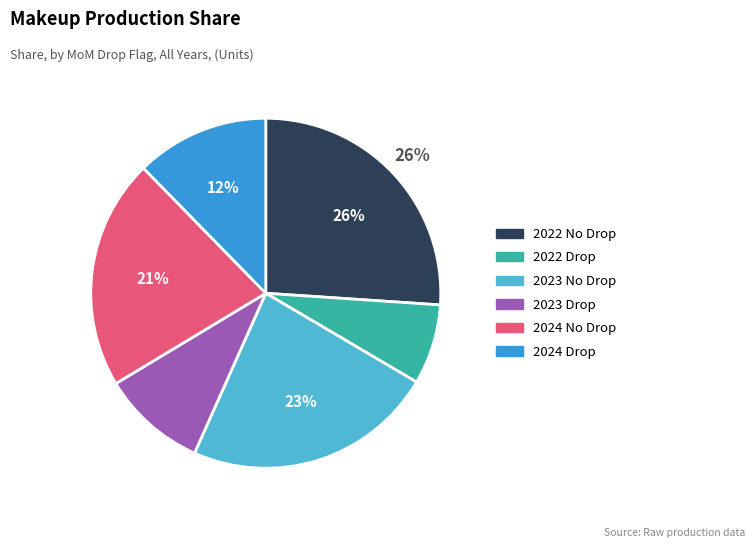

To the nearest percent, what is the difference between the largest and smallest slice percentages?

19%